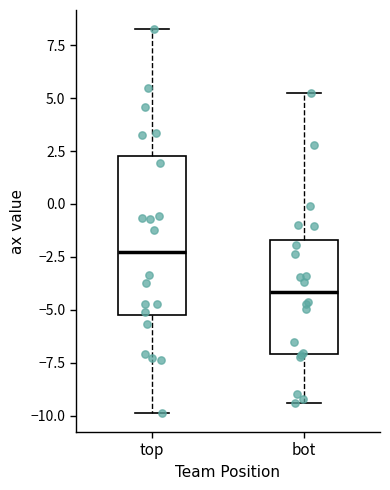

Reading left to right, read every box against the y-axis: the position of its median line, the range the box covers, and the ends of its whiskers. The values are not printed on the chart, so give them approximately, as read against the axis.

top: median -2.5, box -5.0 to 2.5, whiskers -10.0 to 8.5
bot: median -4.0, box -7.0 to -1.5, whiskers -9.5 to 5.5